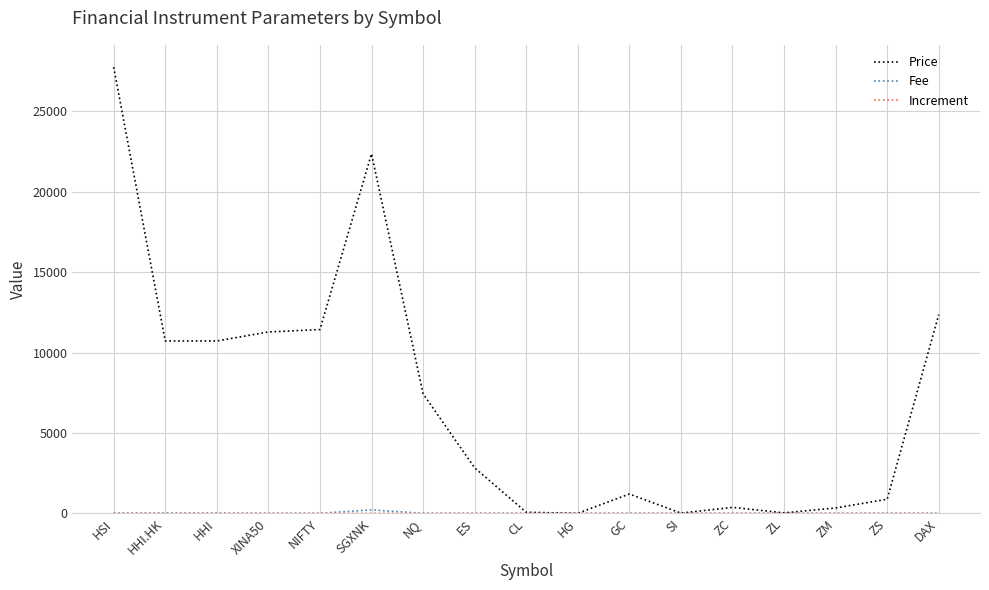

What is the difference between the Price values at ZC and SGXNK?

21989.0